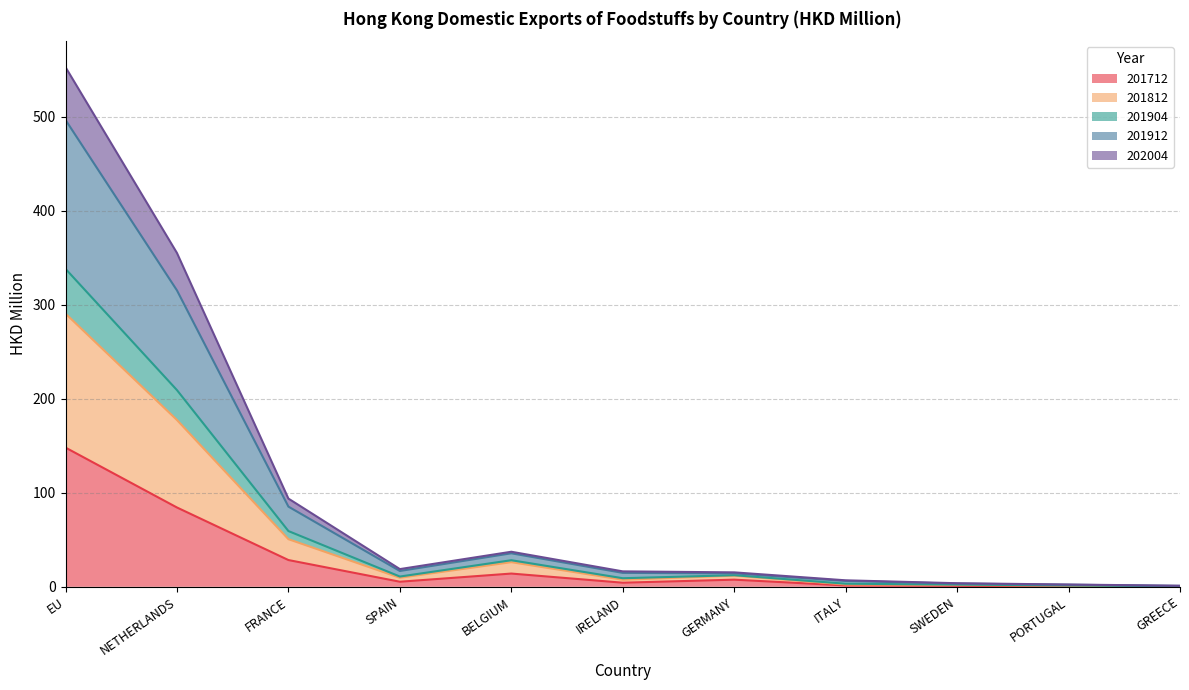

How many lines are shown in the chart?

5